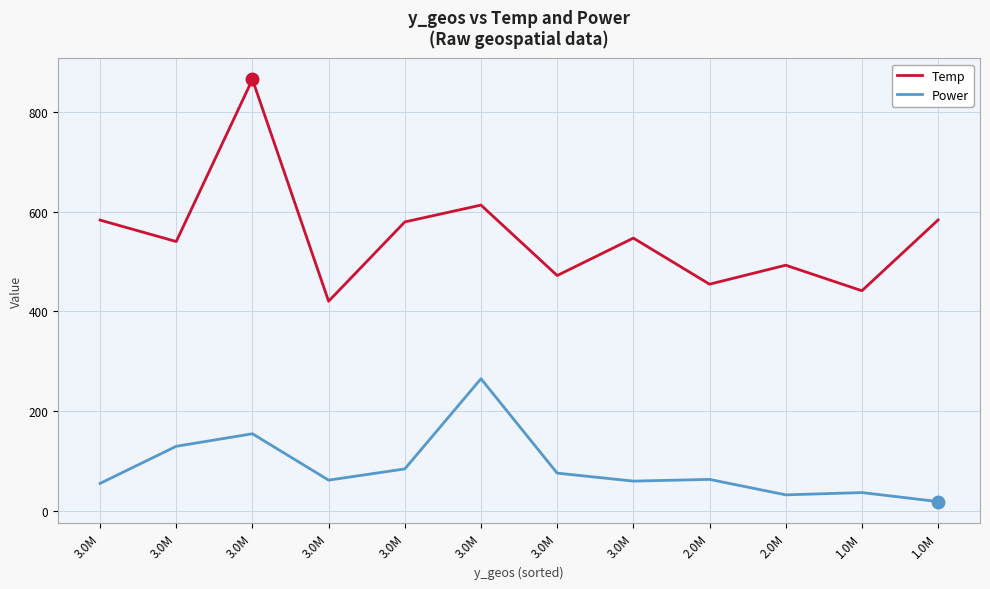

How many distinct data groups are displayed?

2